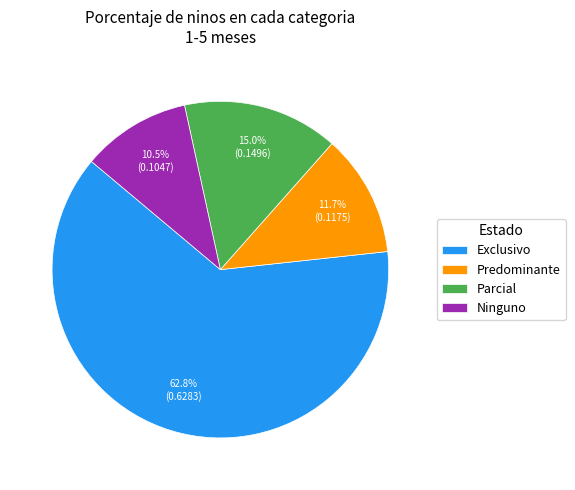

Does Ninguno represent more than half of the total?

No